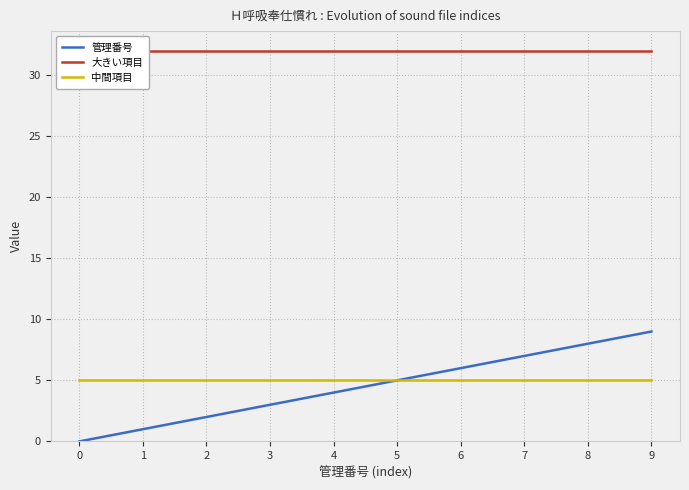

How many lines are shown in the chart?

3